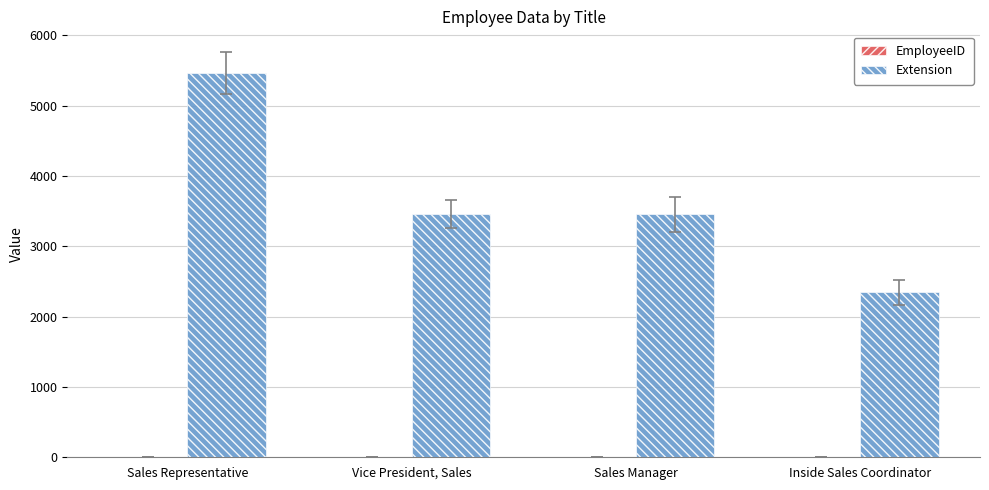

What is the sum of all Extension values?

14721